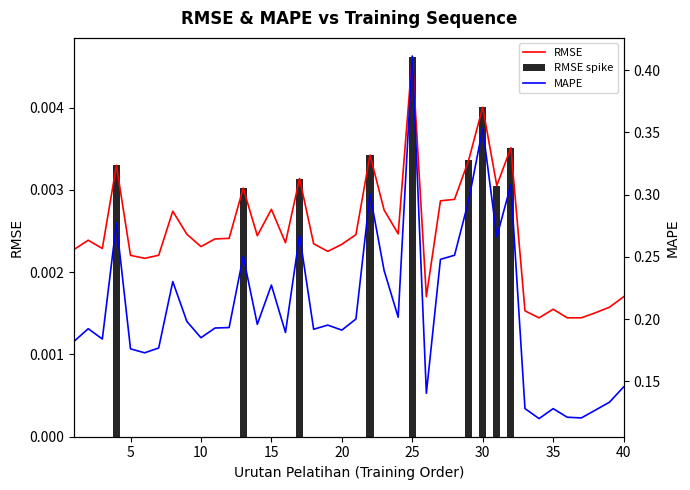

Are the bars grouped side by side (vs. stacked)?

Yes